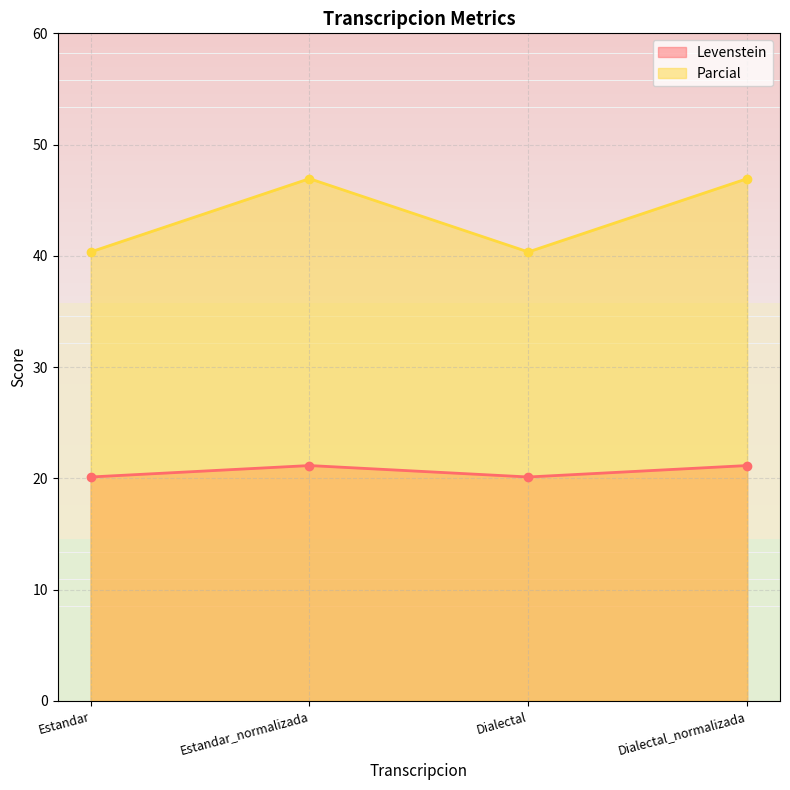

What is the smallest value displayed?

20.1